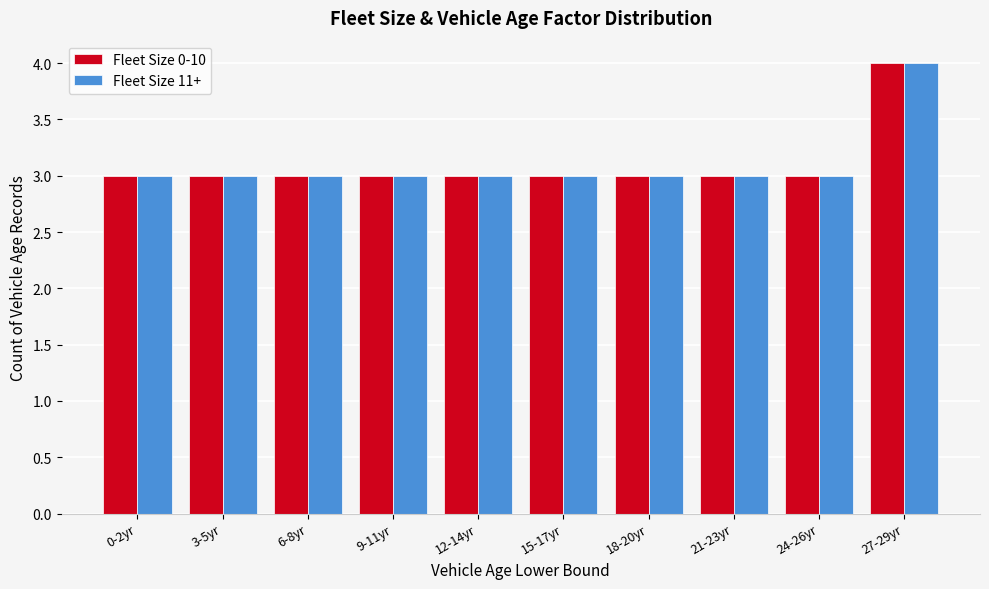

Reading right to left, list all the values displayed in this chart.

Fleet Size 0-10: 27-29yr=4	24-26yr=3	21-23yr=3	18-20yr=3	15-17yr=3	12-14yr=3	9-11yr=3	6-8yr=3	3-5yr=3	0-2yr=3
Fleet Size 11+: 27-29yr=4	24-26yr=3	21-23yr=3	18-20yr=3	15-17yr=3	12-14yr=3	9-11yr=3	6-8yr=3	3-5yr=3	0-2yr=3